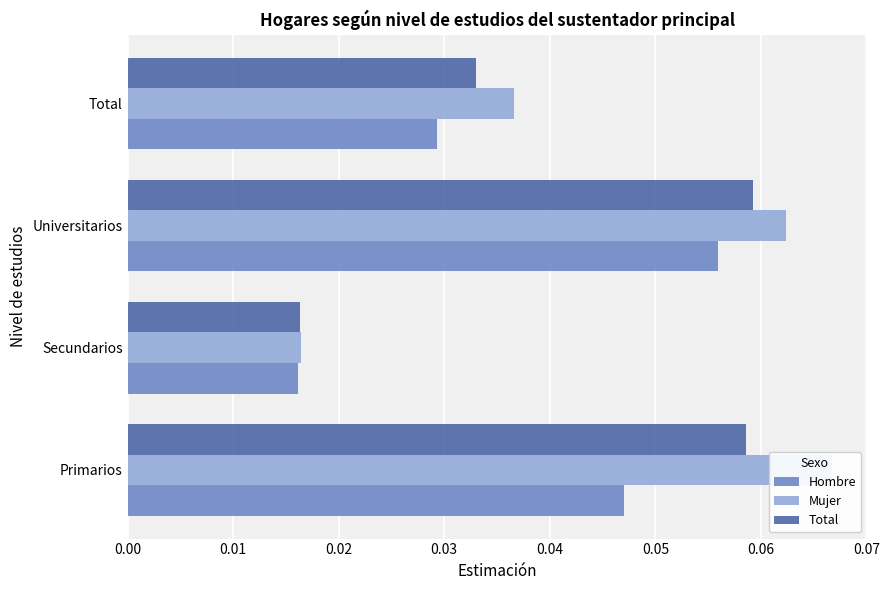

Rank the series at Total from lowest to highest value.

Hombre, Total, Mujer